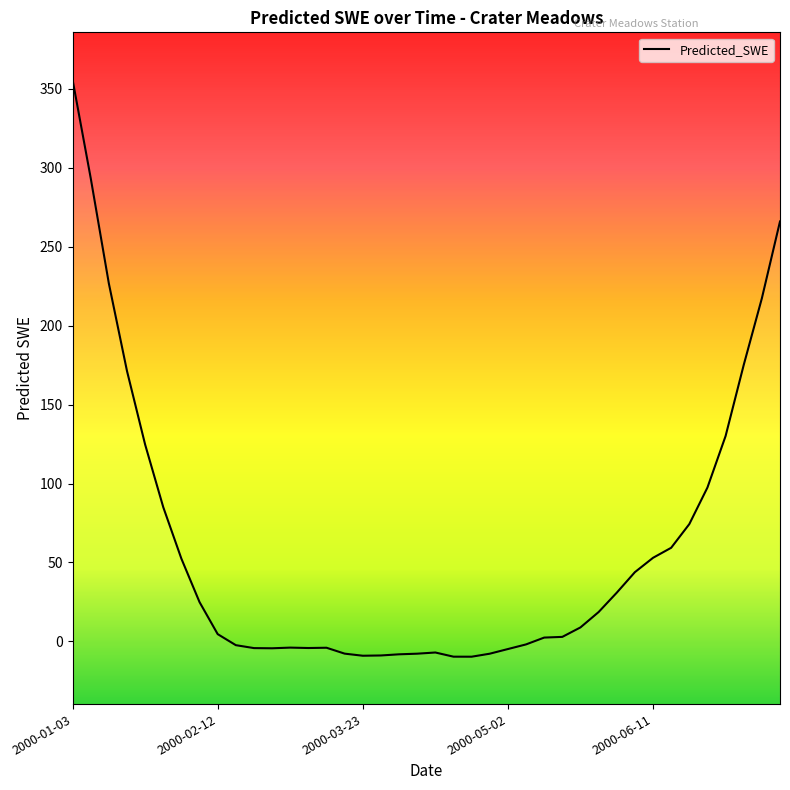

What is the maximum value shown in the chart?

355.7